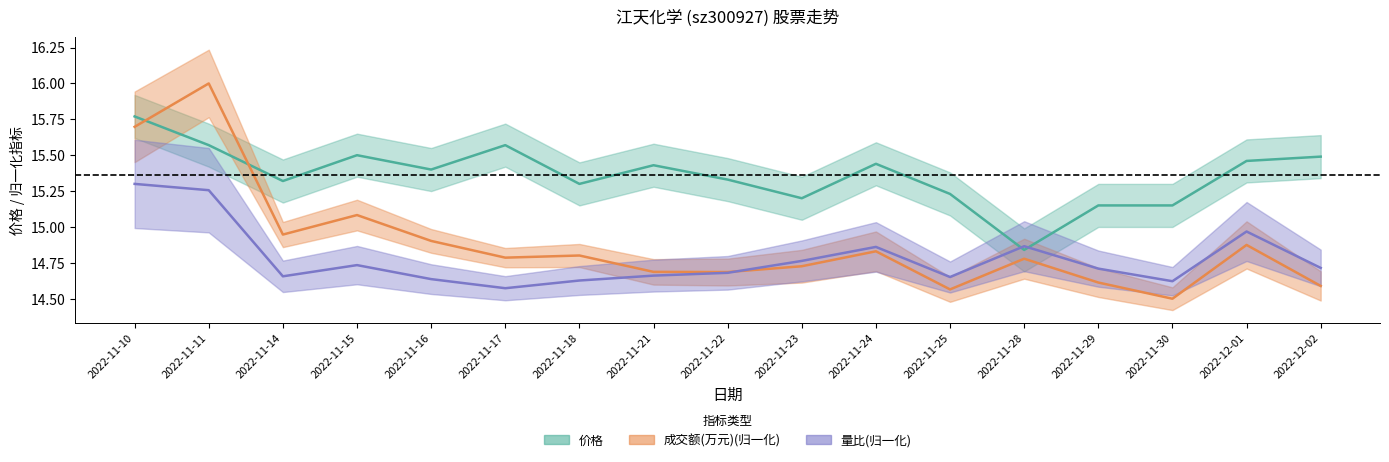

Read the 价格 value at 2022-11-15.

15.5